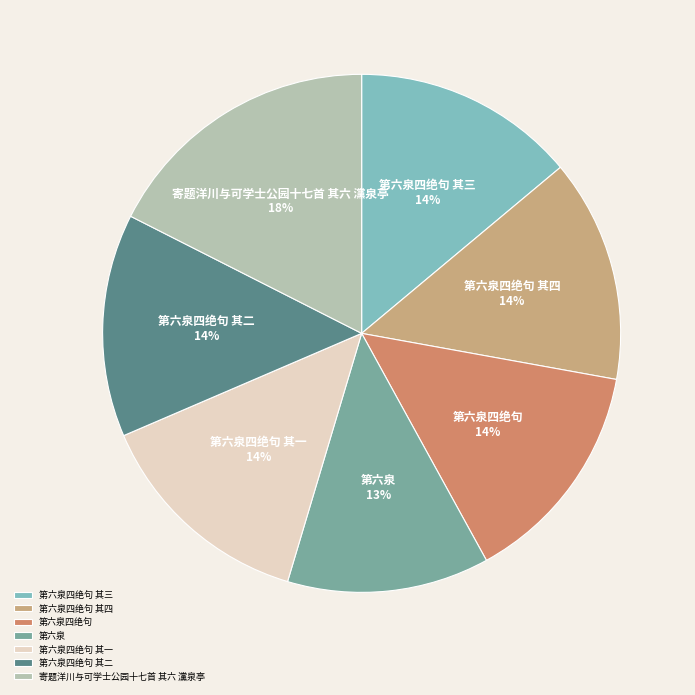

Between 寄题洋川与可学士公园十七首 其六 灙泉亭 and 第六泉四绝句 其三, which is larger?

寄题洋川与可学士公园十七首 其六 灙泉亭